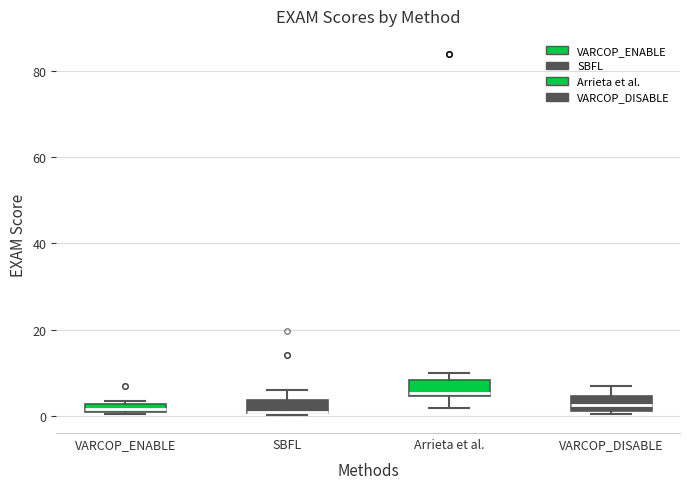

Which box has the highest median line?

Arrieta et al.